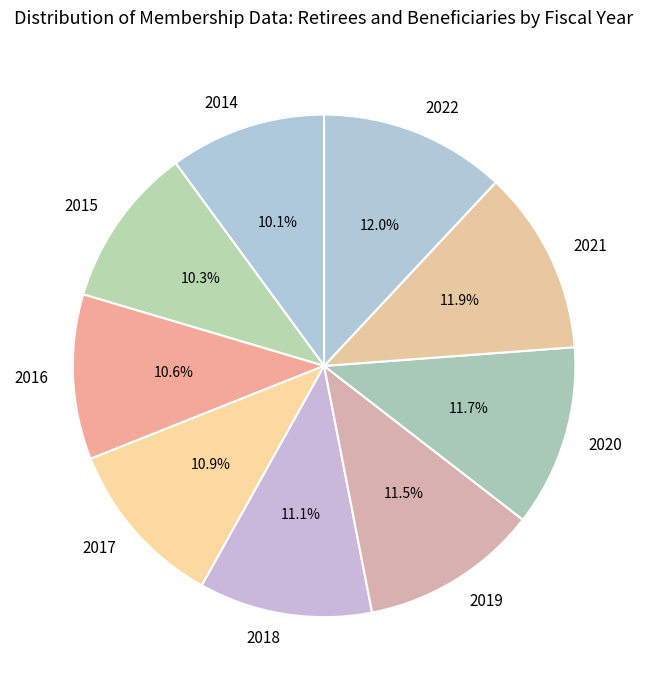

What percentage is NOT represented by 2020?

88.3%